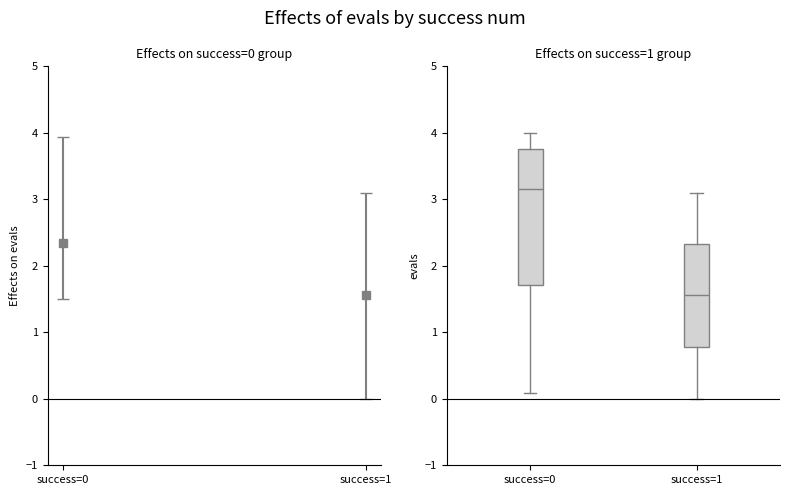

Reading left to right, transcribe this box plot: for each box, give where its median line is, the range the box spans, and where its two whiskers end, as read against the y-axis. The values are not printed on the chart, so give them approximately, as read against the axis.

success=0: median 3.1, box 1.7 to 3.8, whiskers 0.1 to 4.0
success=1: median 1.6, box 0.8 to 2.3, whiskers 0.0 to 3.1